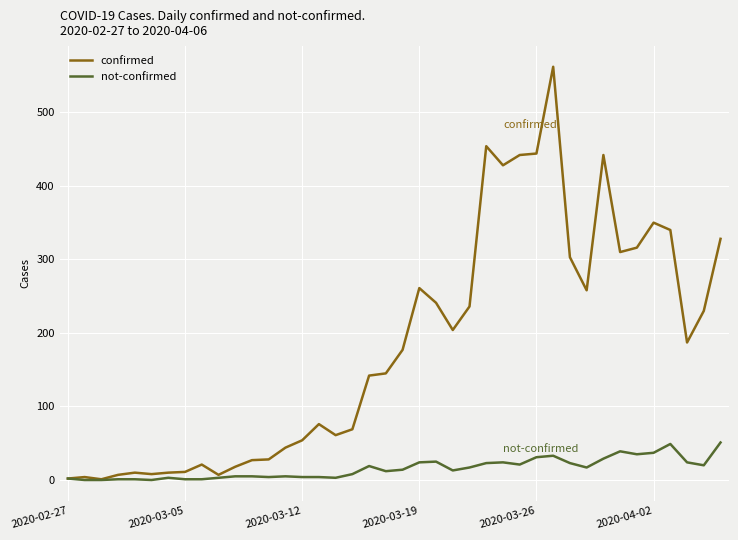

Which series has the widest spread of values?

confirmed